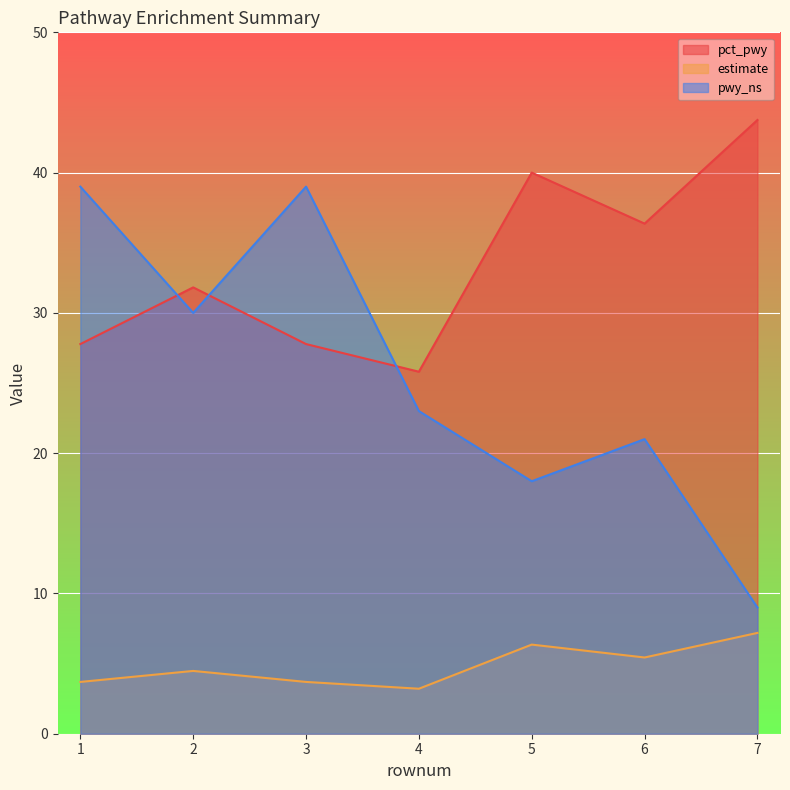

True or false: estimate and pct_pwy intersect in this chart.

False